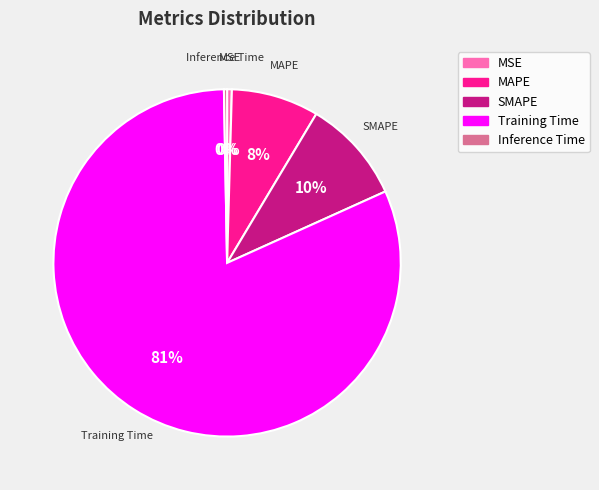

Count the number of slices in the pie.

5